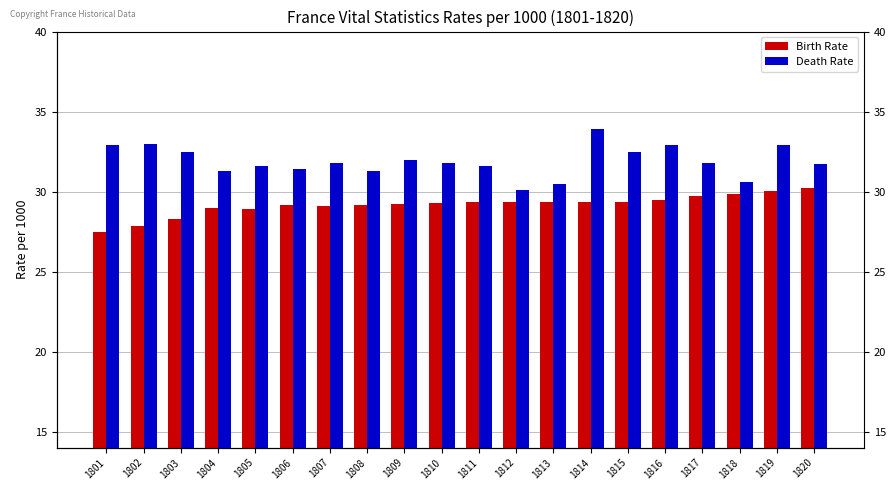

Rank the series at 1815 from lowest to highest value.

Birth Rate, Death Rate